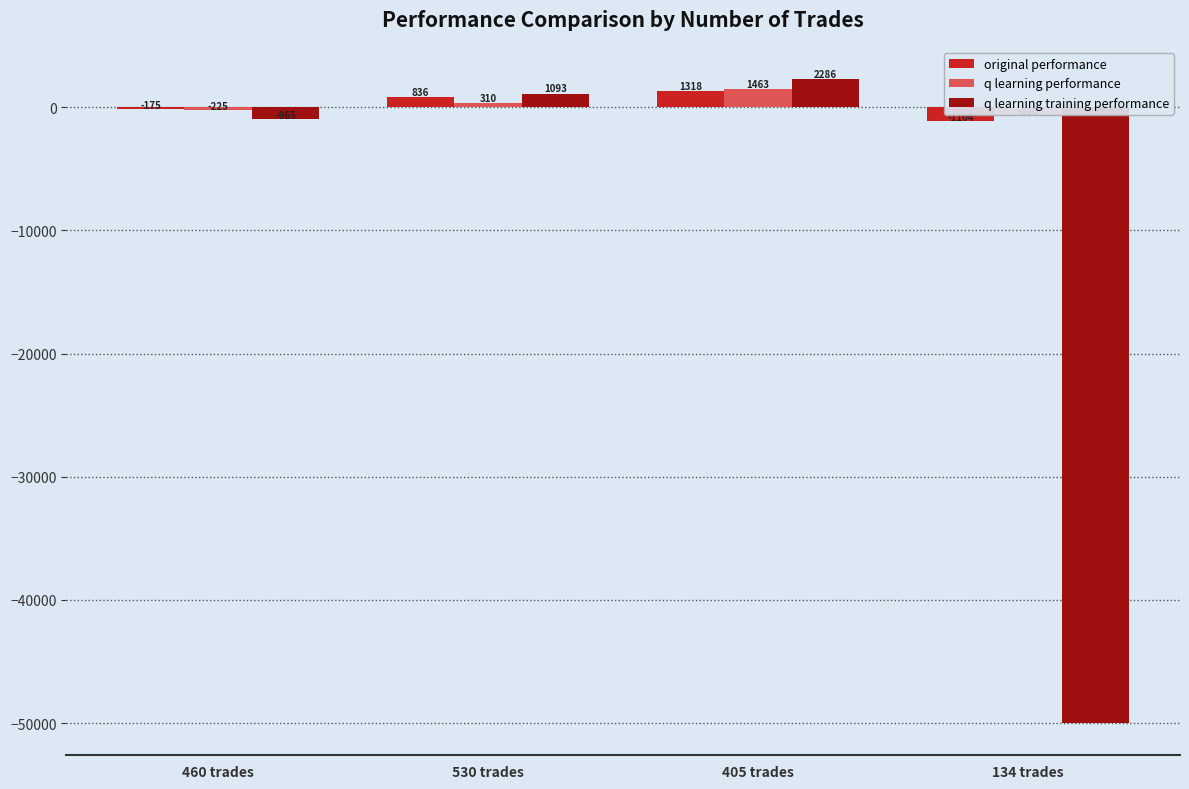

What is the label of the 4th bar from the right?

460 trades